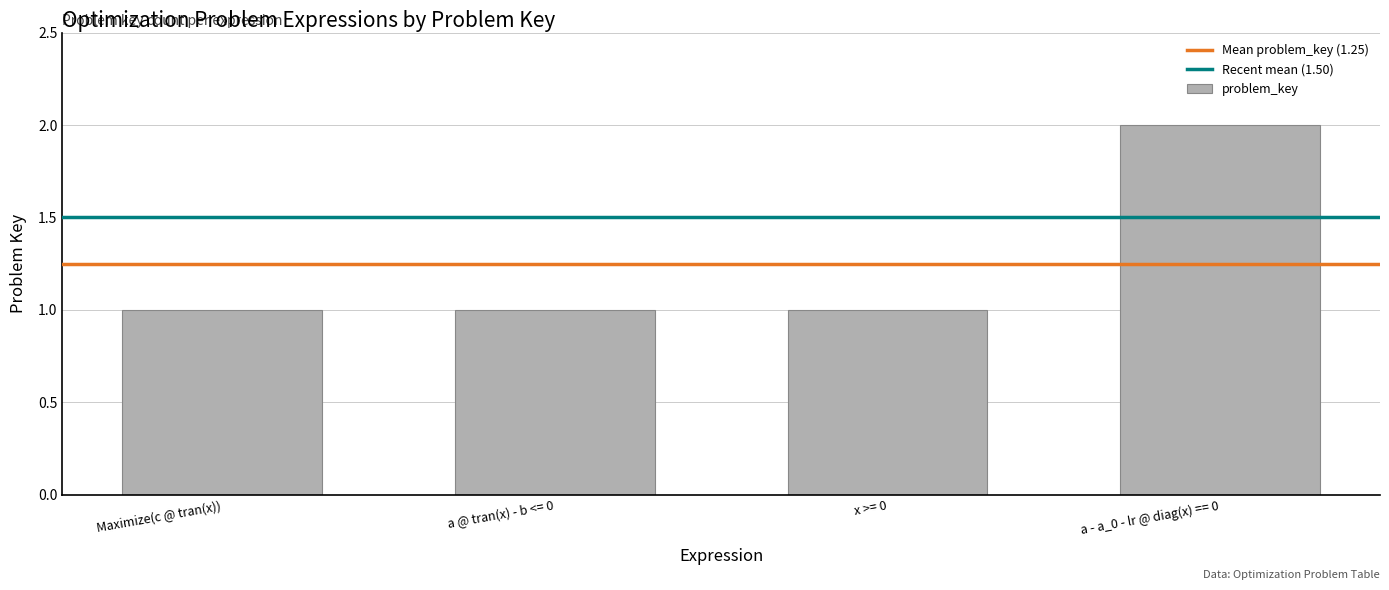

True or false: the data shows 2 at x >= 0.

False